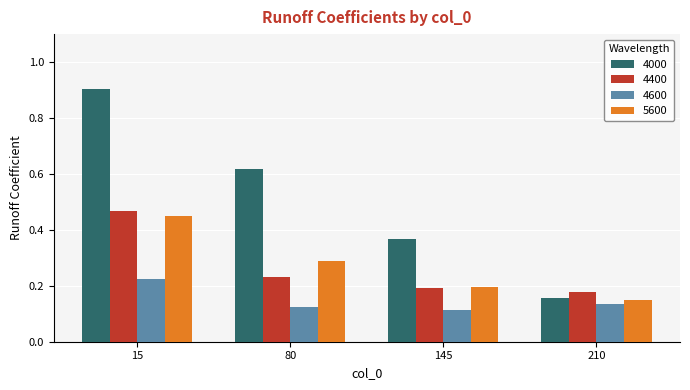

How many bars are there in total?

16